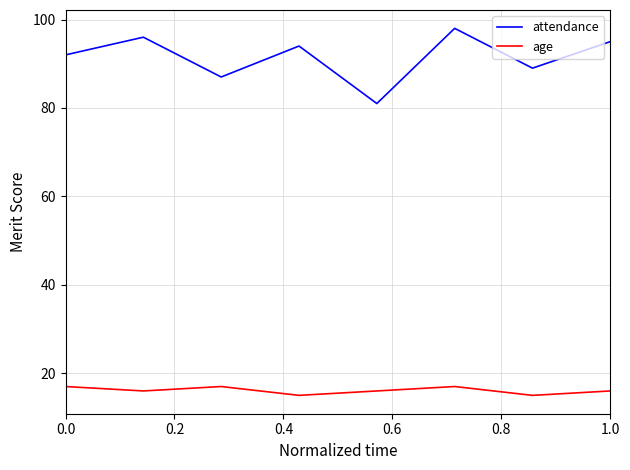

What is the minimum value for attendance?

81